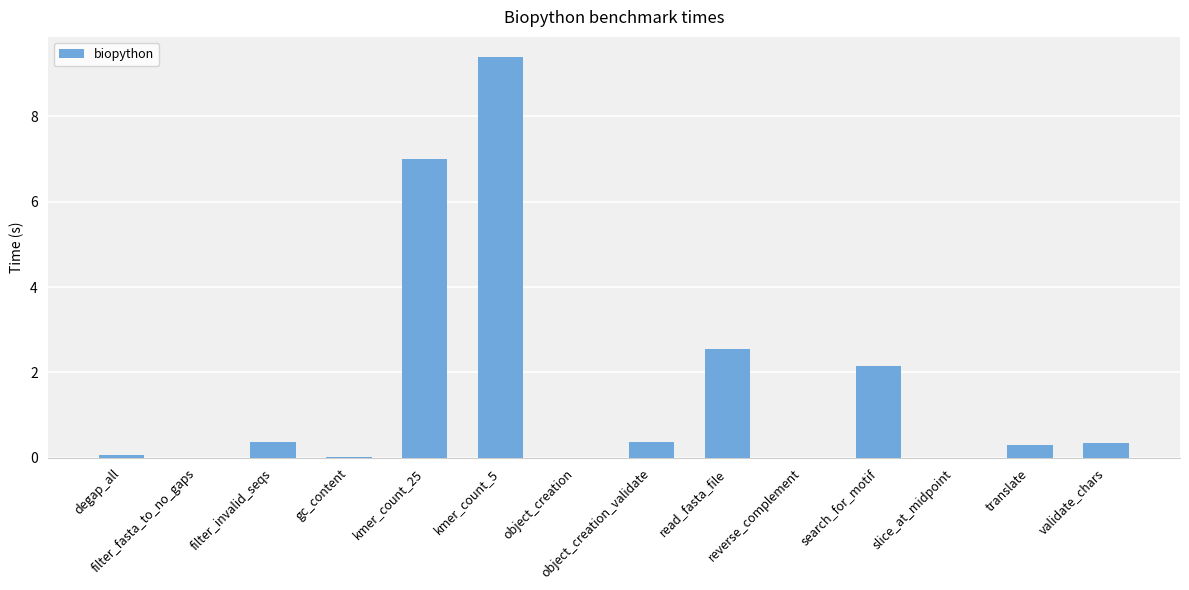

Which label corresponds to the largest value in the chart?

kmer_count_5